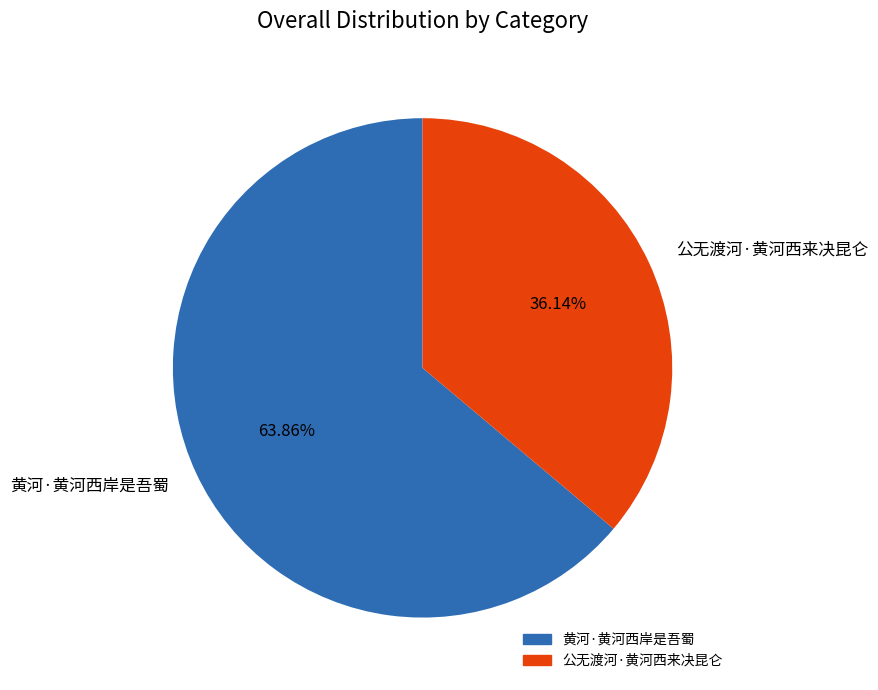

To the nearest percent, what percentage of the pie is 公无渡河·黄河西来决昆仑?

36%